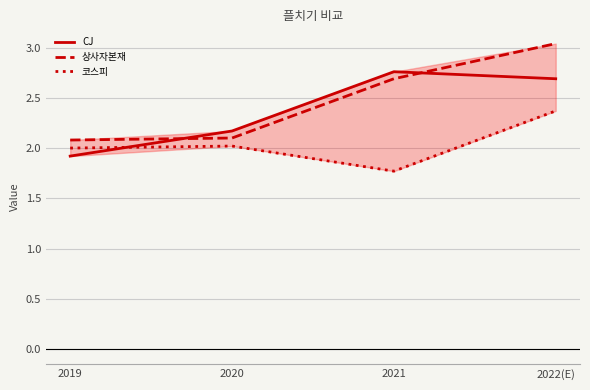

The 코스피 series shows 3.4 at 2019. True or false?

False